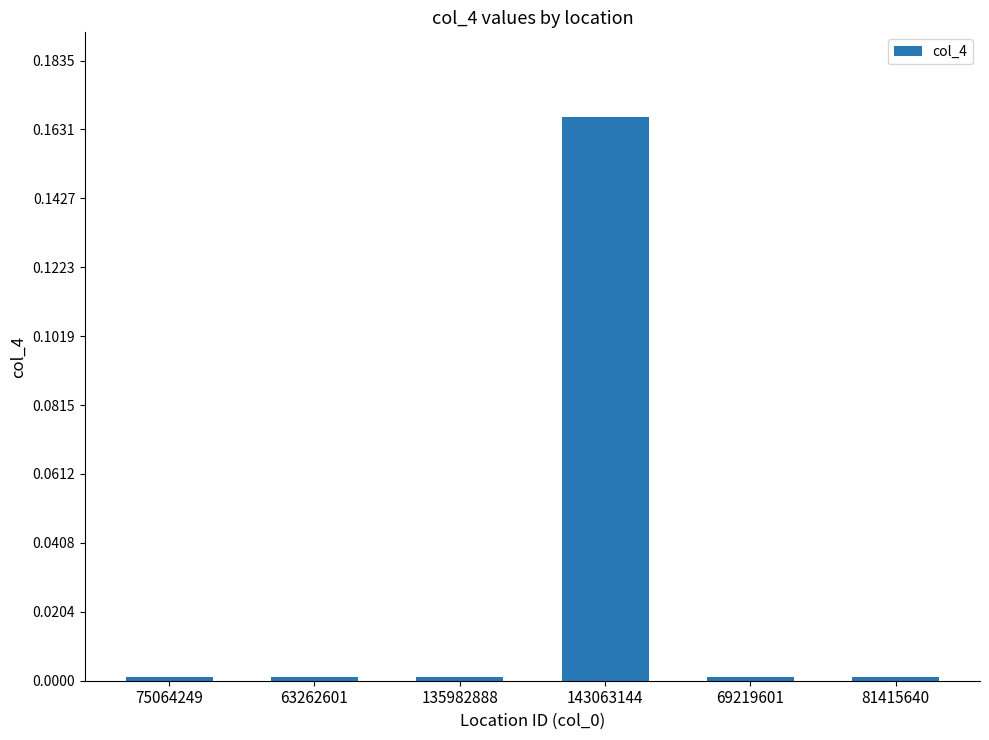

The chart shows a value of 0.0 at 63262601. True or false?

True